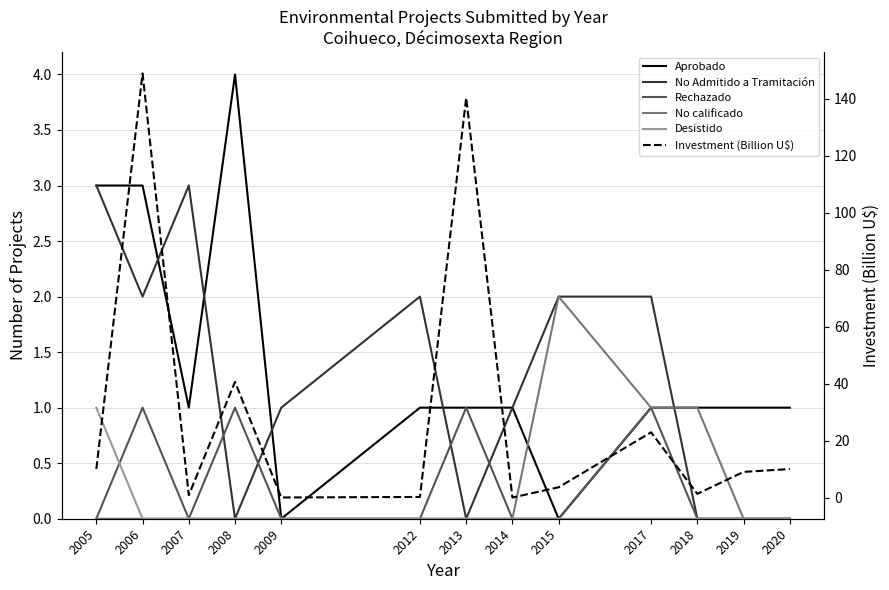

Read the Investment (Billion U$) value at 2020.

10.0